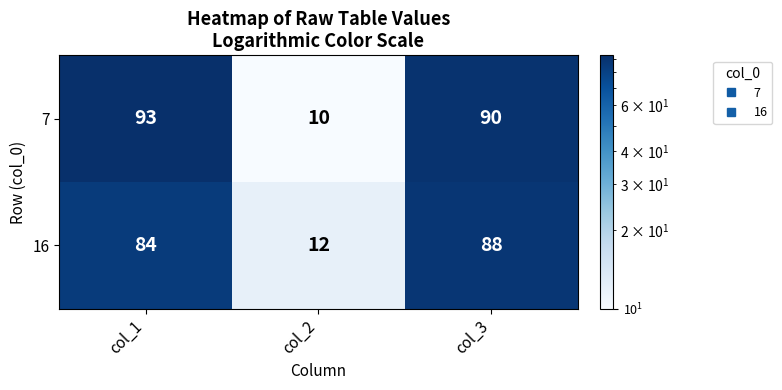

The 16 series shows 84 at col_1. True or false?

True